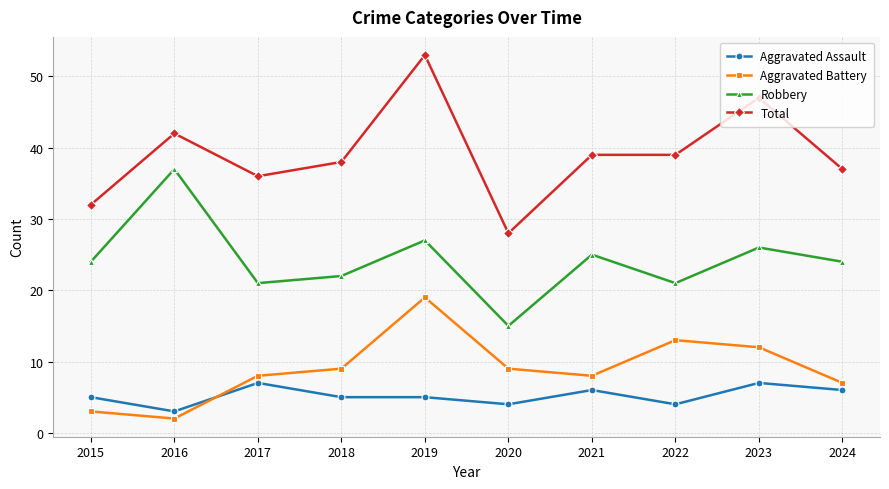

At how many categories does at least one series exceed 40?

3